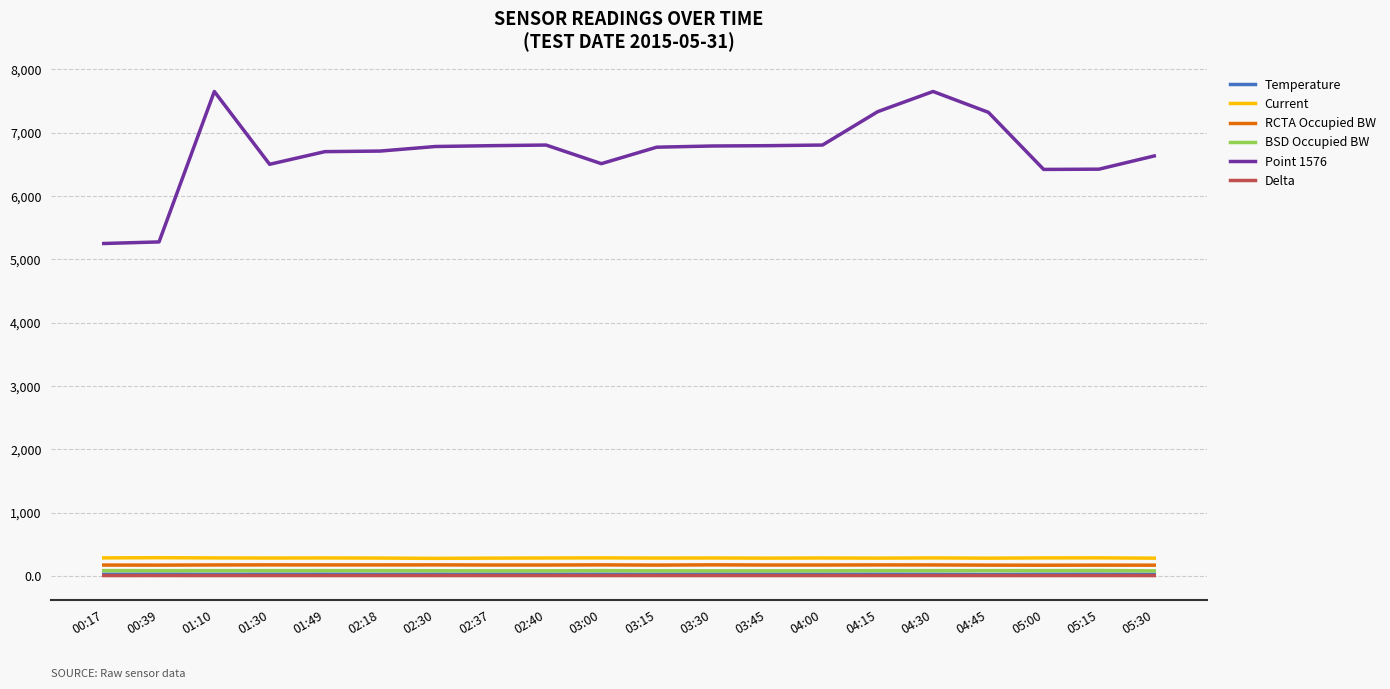

What is the sum of the Temperature values at 05:00 and 04:45?

50.3